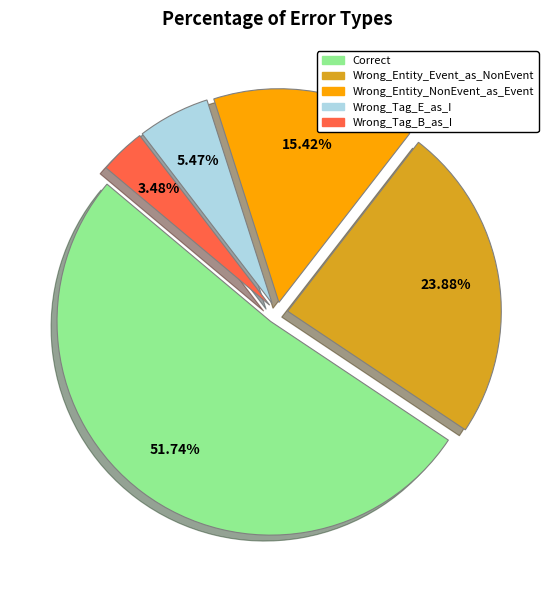

Approximately how many times larger is the value at Wrong_Tag_E_as_I compared to Wrong_Entity_Event_as_NonEvent?

0.2